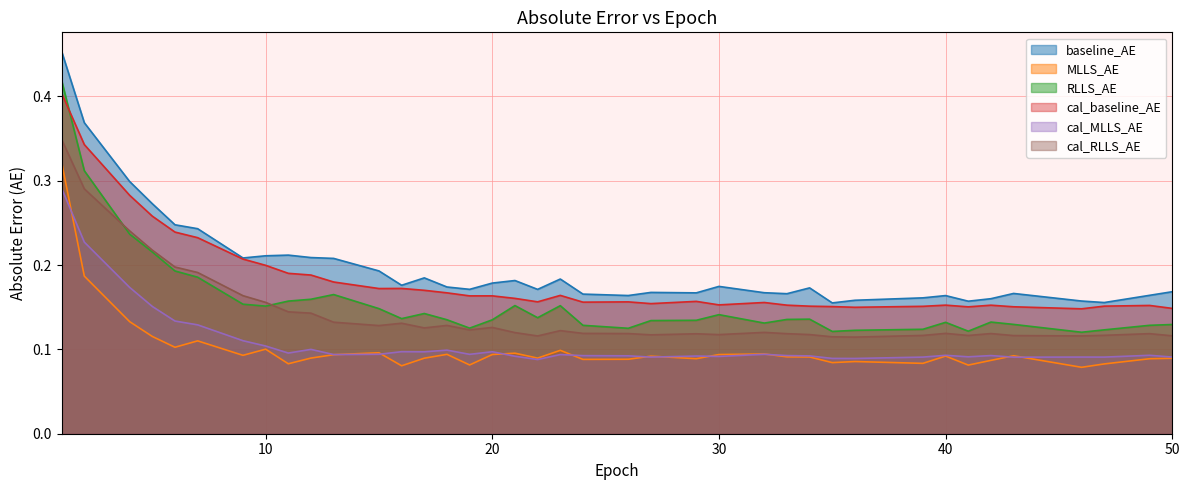

What is the sum of all cal_RLLS_AE values?

5.6